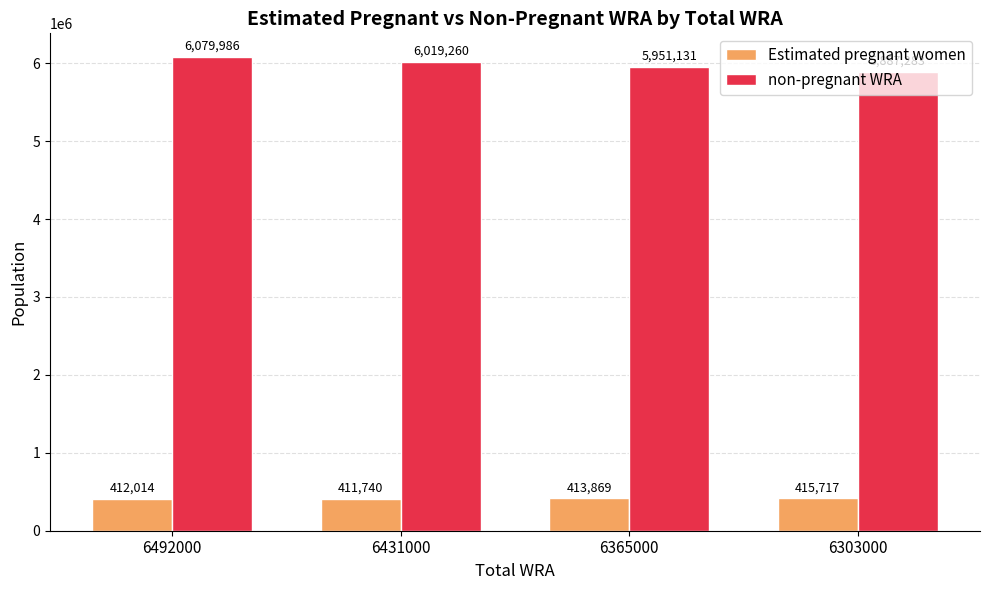

What is the sum of all non-pregnant WRA values?

23937660.4